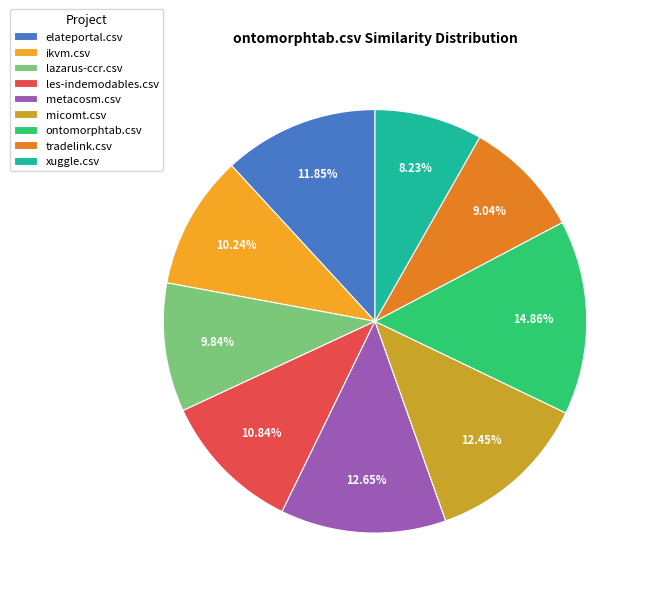

Is there a majority slice in this chart?

No